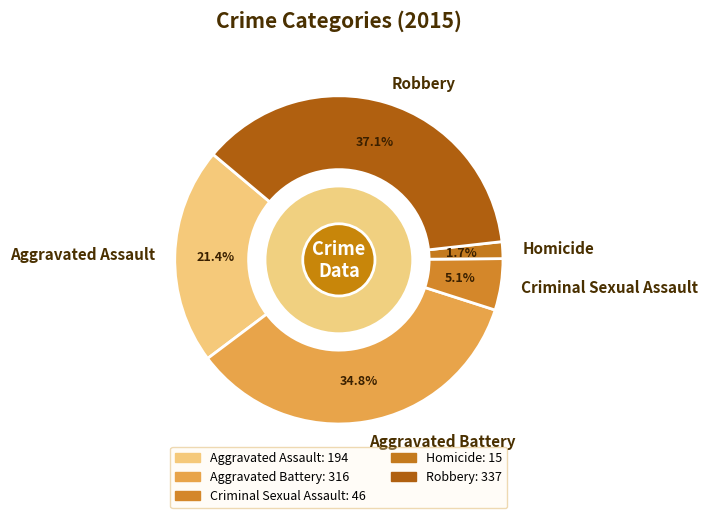

How much of the chart is everything except Aggravated Battery?

65.2%